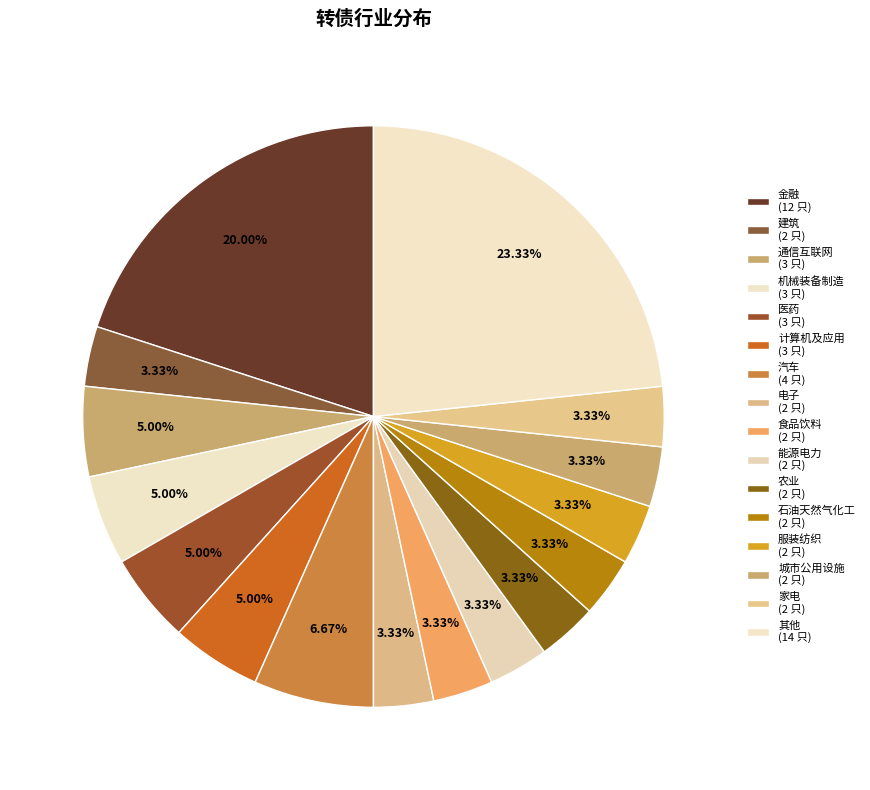

Which slice is the smallest?

建筑